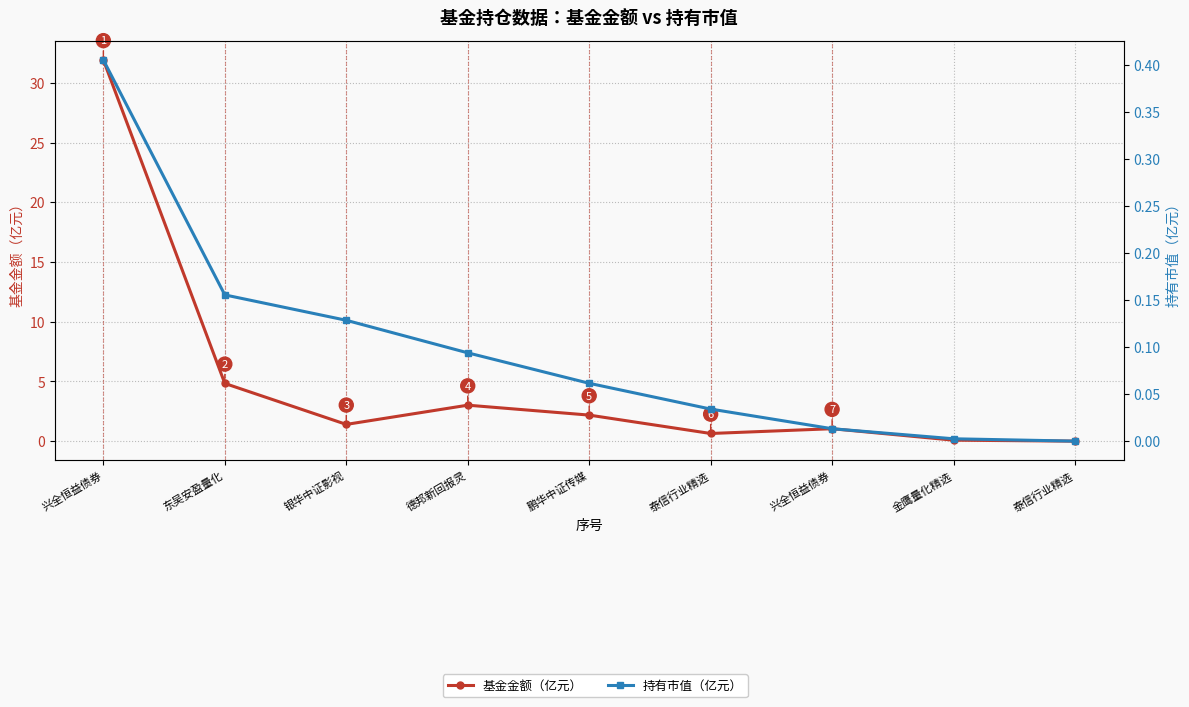

At how many categories does at least one series exceed 13?

1